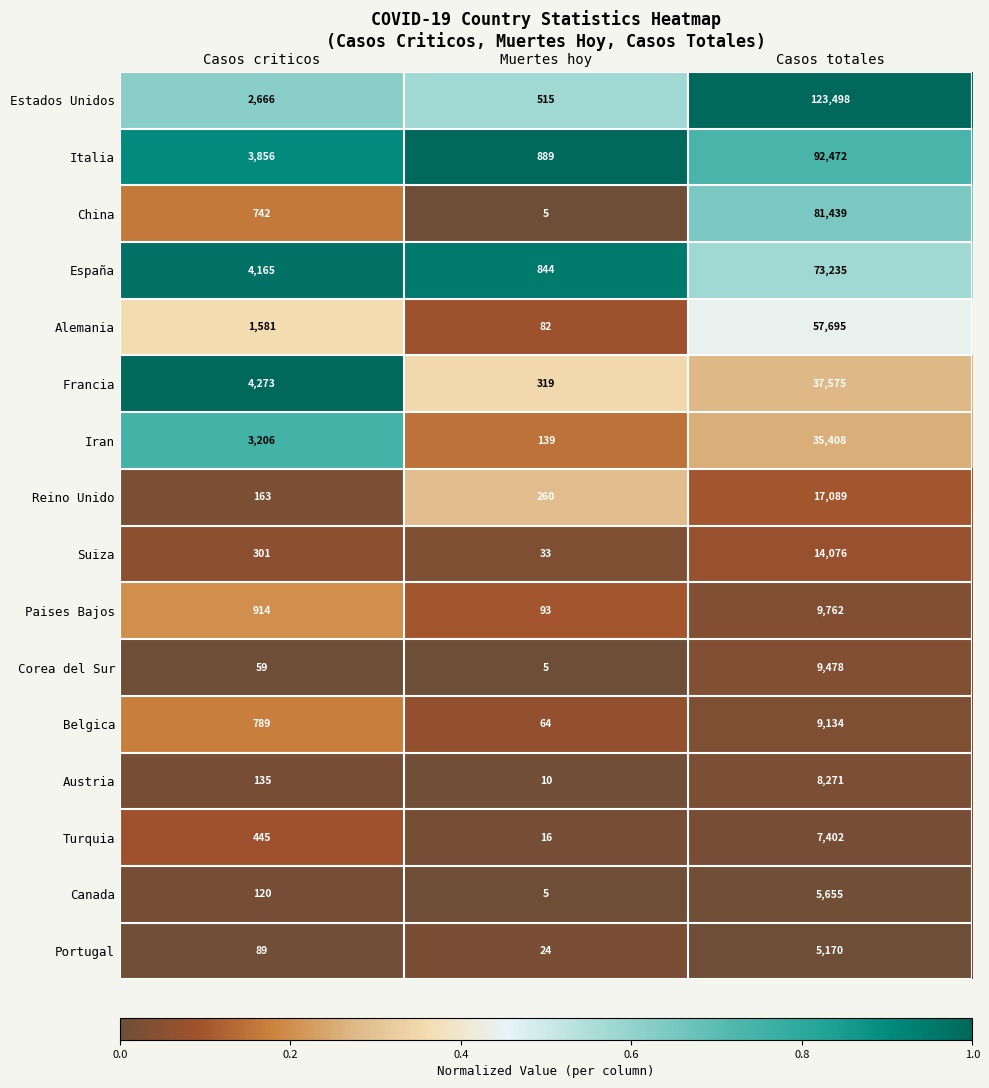

At which label does España reach its peak?

Casos totales